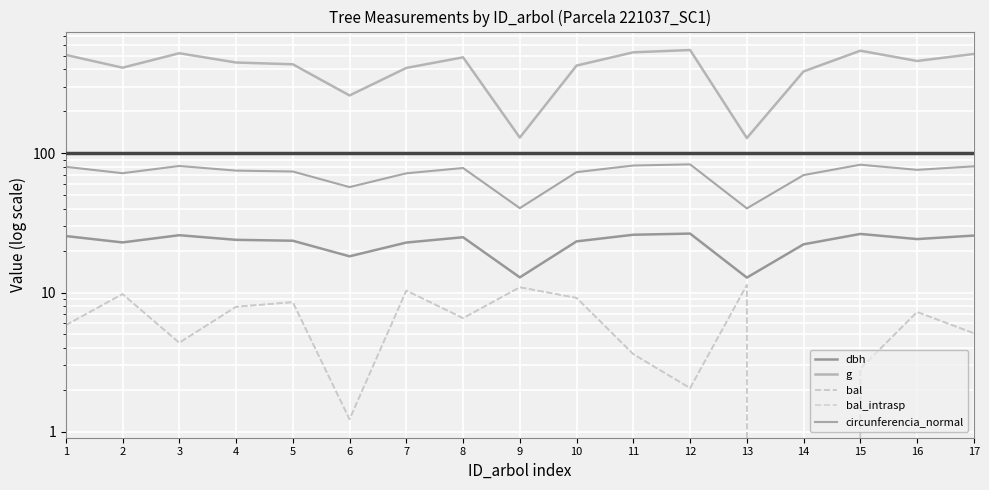

Read the circunferencia_normal value at 1.

80.0